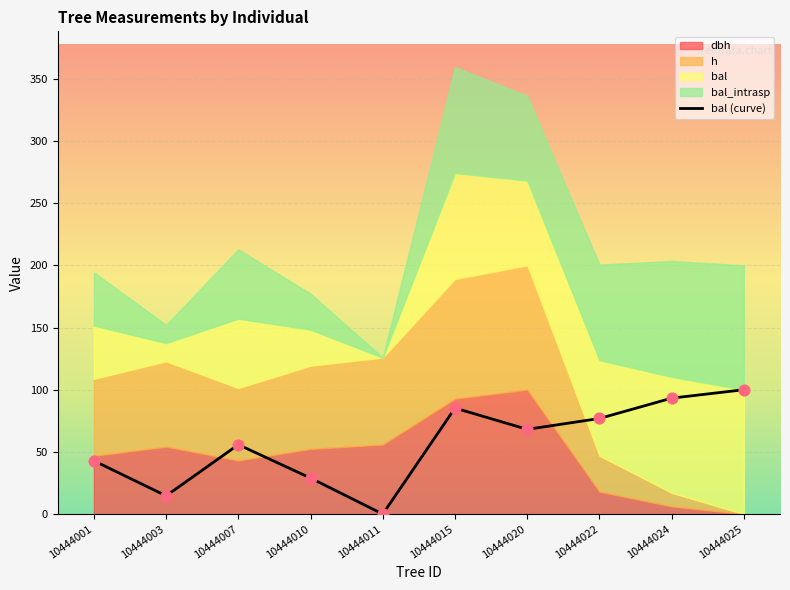

Between 10444020 and 10444015, which is larger?

10444015